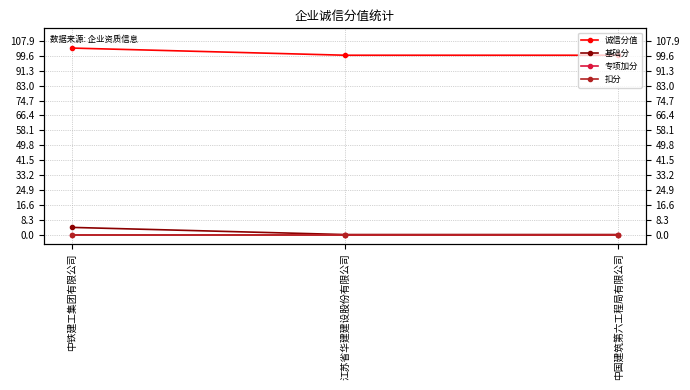

Is it true that 基础分 equals 4 at 中铁建工集团有限公司?

True